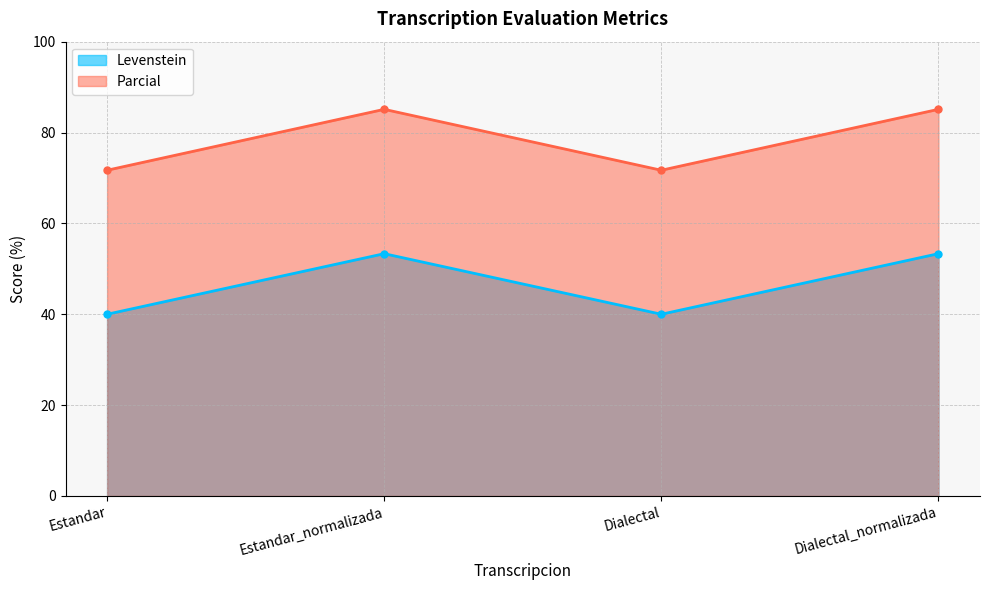

Between Estandar and Dialectal, which series saw the biggest shift?

Levenstein